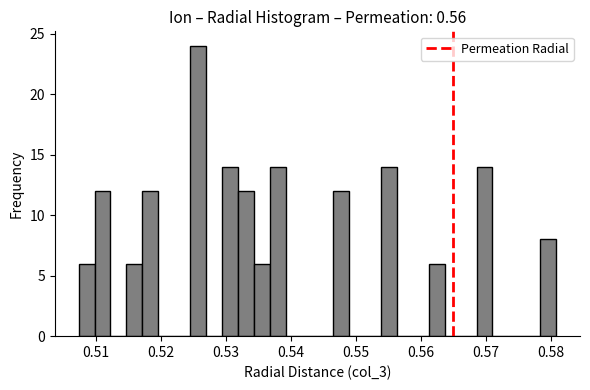

Around what value on the x-axis is the tallest bar? Give the approximate position of its centre, as read against the axis.

0.526